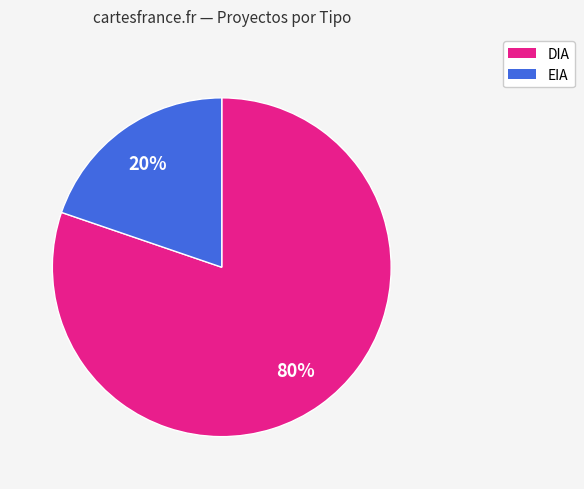

Count the number of slices in the pie.

2